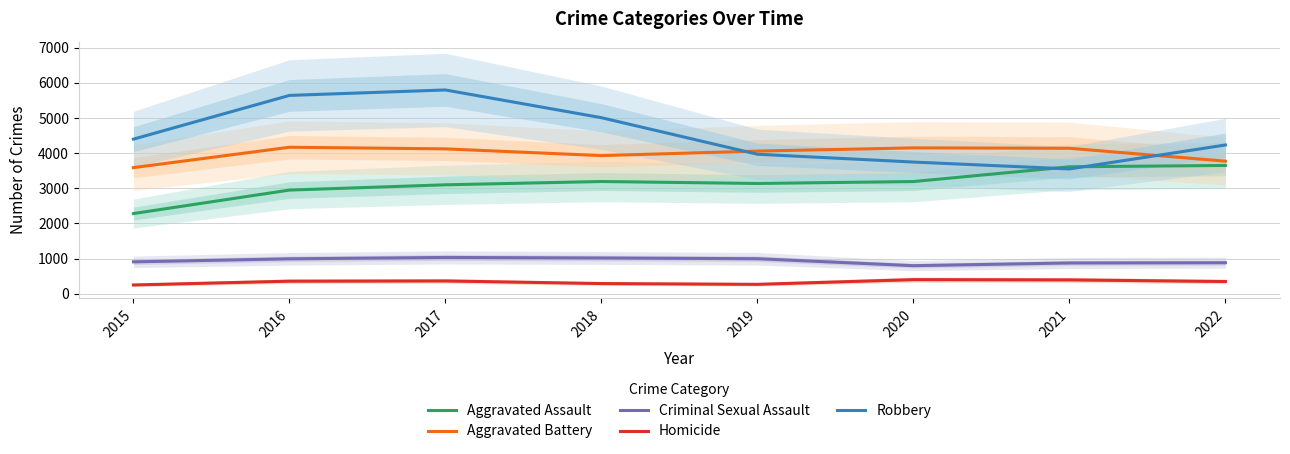

How many lines are shown in the chart?

5